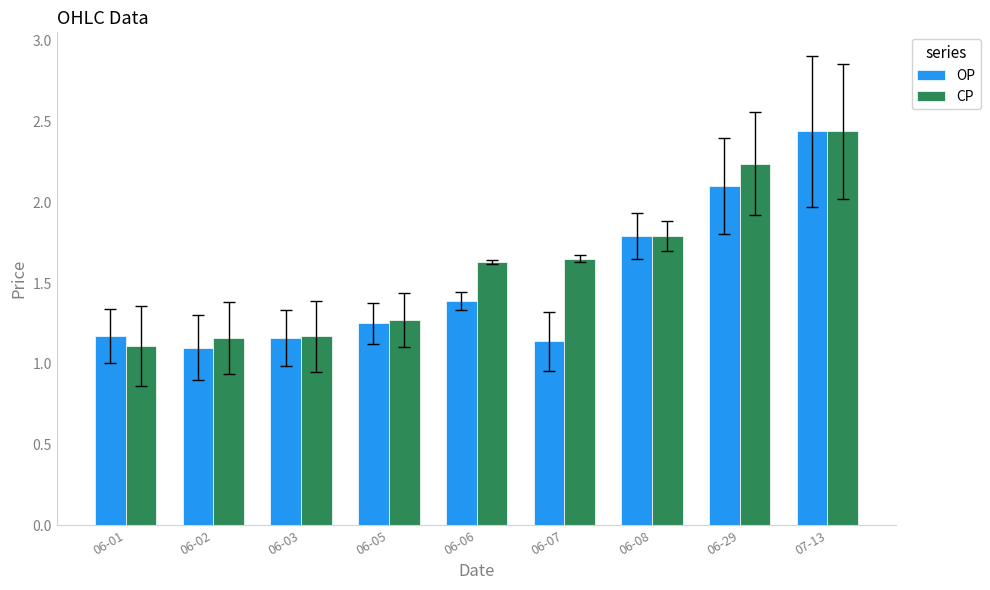

How many series are shown in this chart?

2